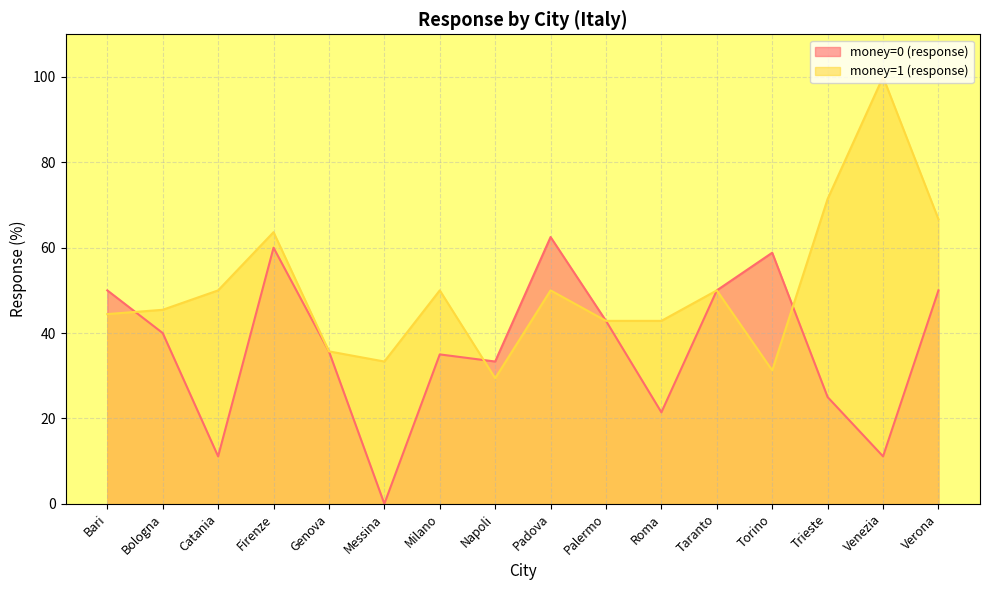

Rank the series by their maximum value, from highest to lowest.

money=1 (response), money=0 (response)